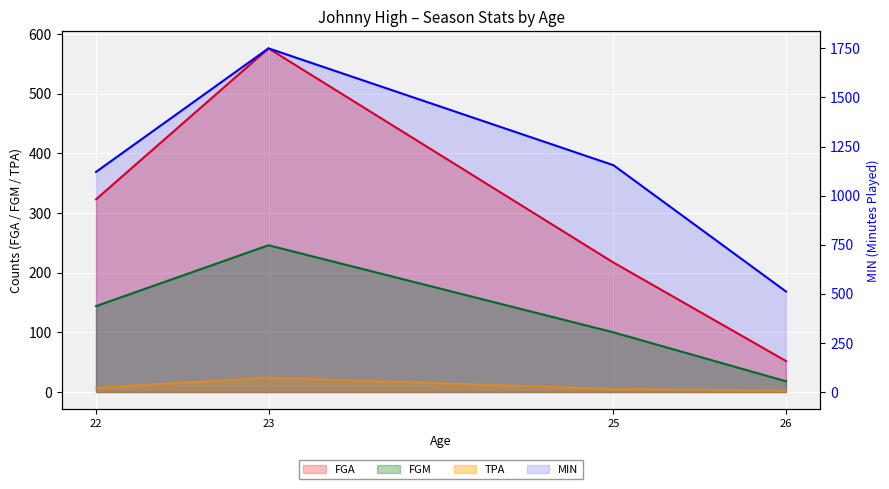

What is the difference between the FGA values at 26 and 22?

271